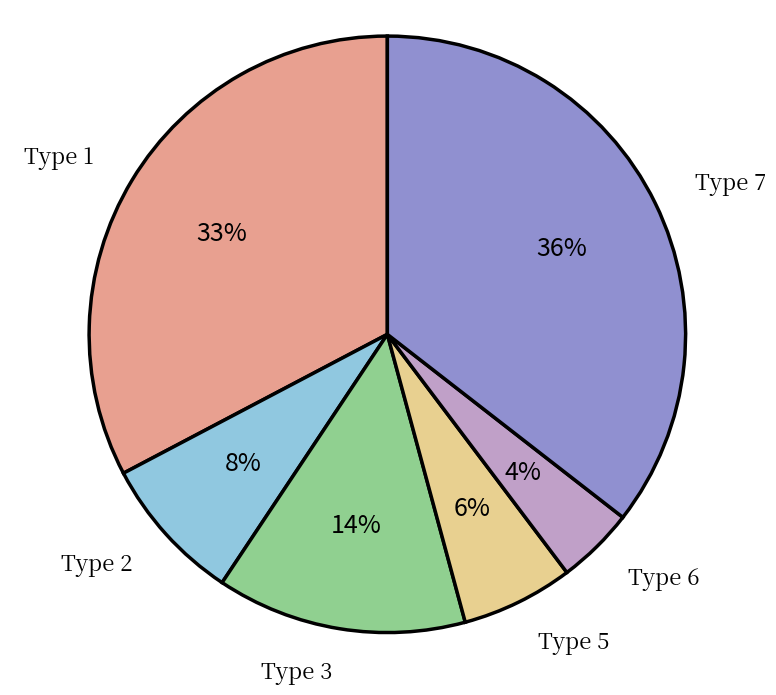

Do Type 6 and Type 3 together represent more than half of the pie?

No